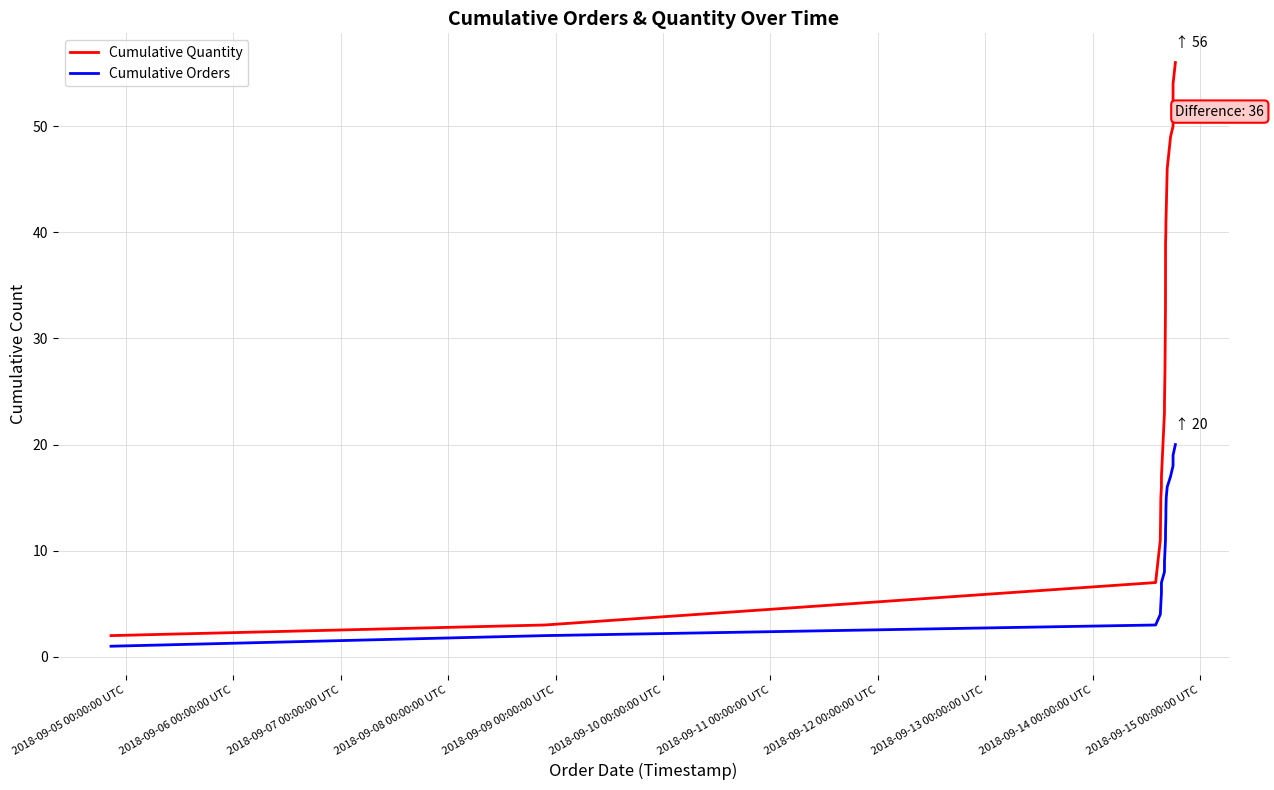

Which series has the largest total across all categories?

Cumulative Quantity